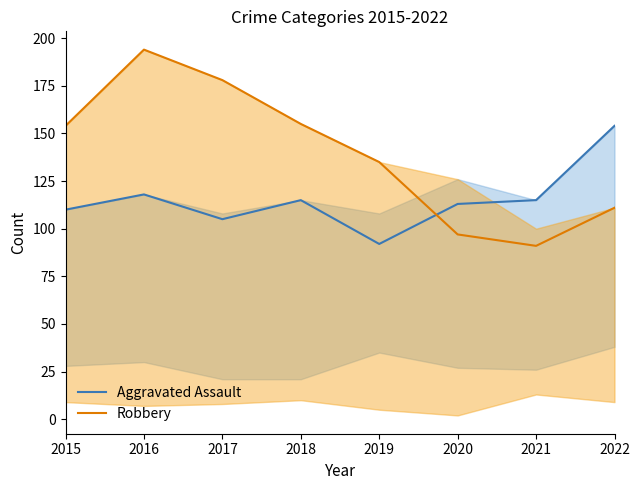

Rank the categories by Aggravated Assault value from highest to lowest.

2022, 2016, 2018, 2021, 2020, 2015, 2017, 2019